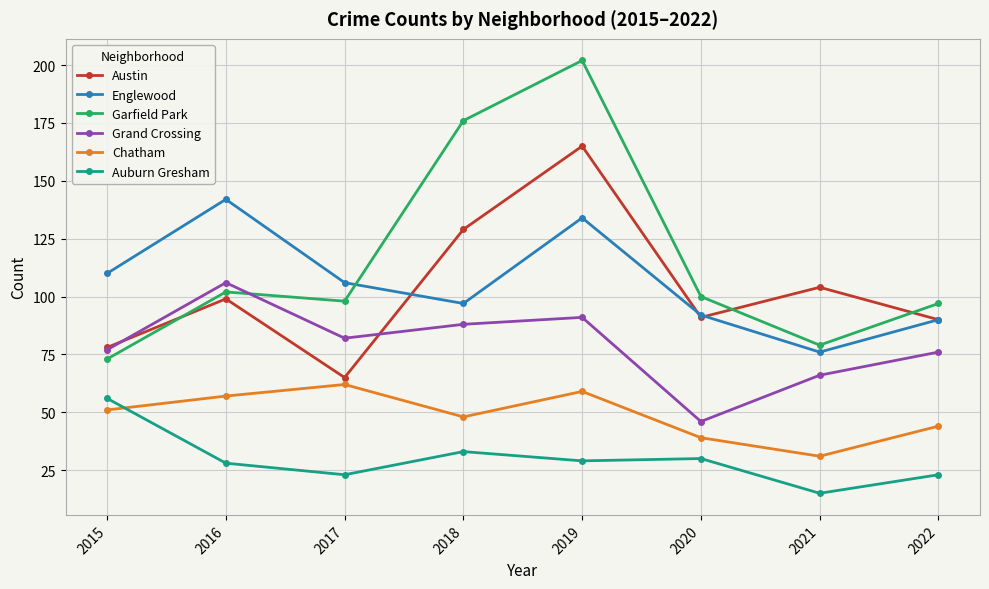

Reading left to right, transcribe all the data shown in this chart.

Austin: 2015=78	2016=99	2017=65	2018=129	2019=165	2020=91	2021=104	2022=90
Englewood: 2015=110	2016=142	2017=106	2018=97	2019=134	2020=92	2021=76	2022=90
Garfield Park: 2015=73	2016=102	2017=98	2018=176	2019=202	2020=100	2021=79	2022=97
Grand Crossing: 2015=77	2016=106	2017=82	2018=88	2019=91	2020=46	2021=66	2022=76
Chatham: 2015=51	2016=57	2017=62	2018=48	2019=59	2020=39	2021=31	2022=44
Auburn Gresham: 2015=56	2016=28	2017=23	2018=33	2019=29	2020=30	2021=15	2022=23